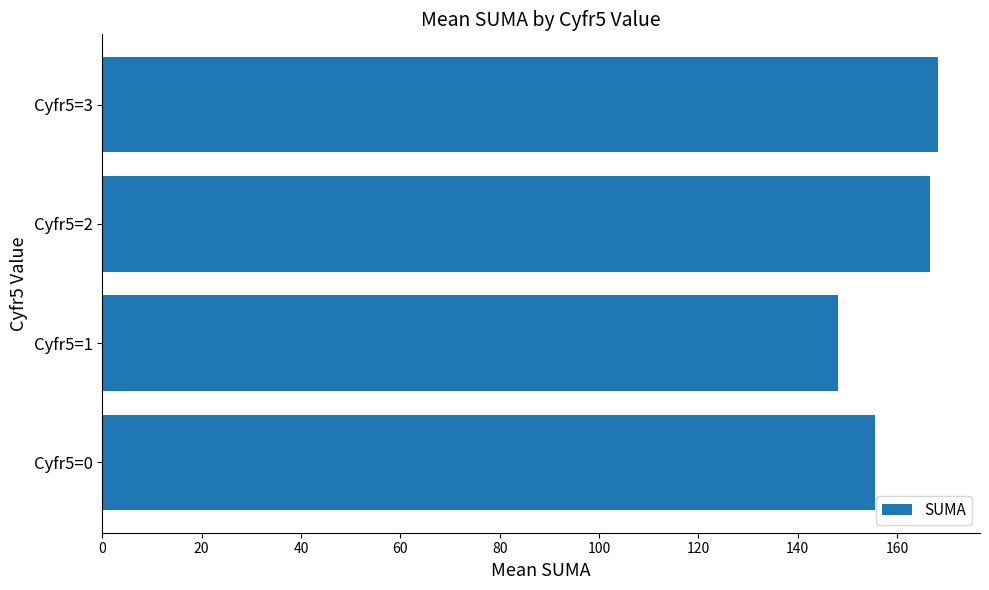

Rank the categories by value from lowest to highest.

Cyfr5=1, Cyfr5=0, Cyfr5=2, Cyfr5=3